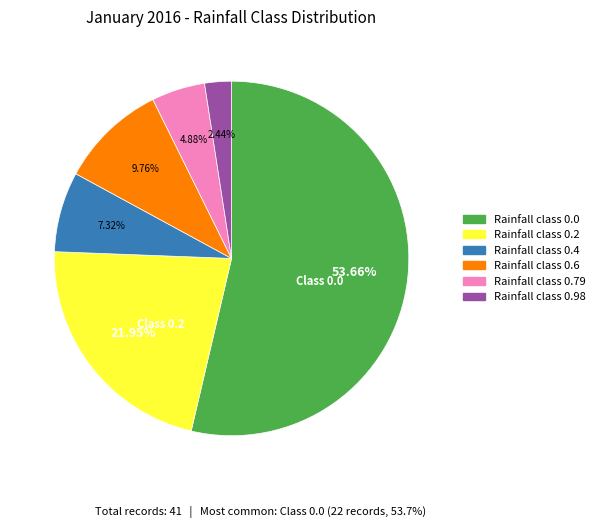

Is there a majority slice in this chart?

Yes